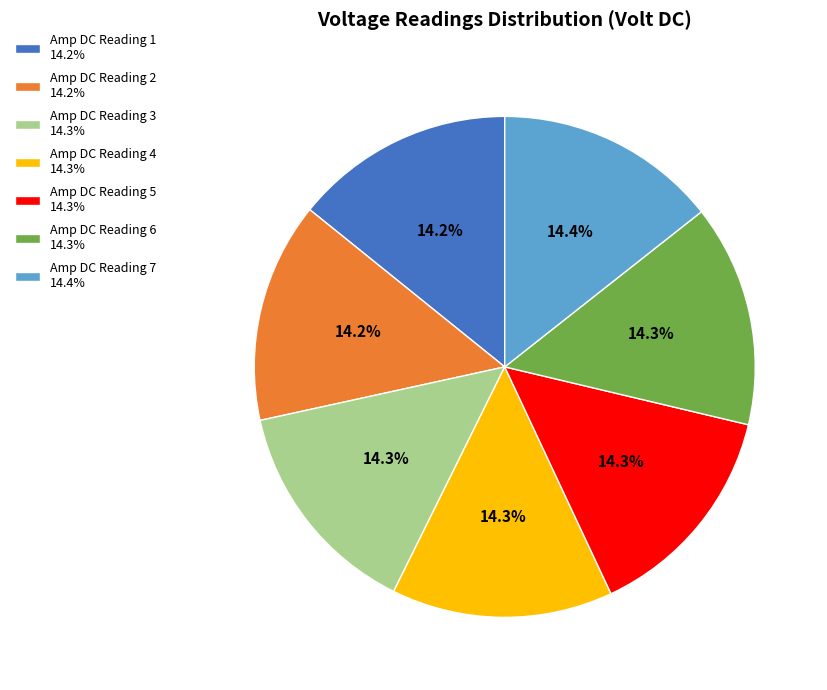

To the nearest percent, what is the average slice percentage?

14%